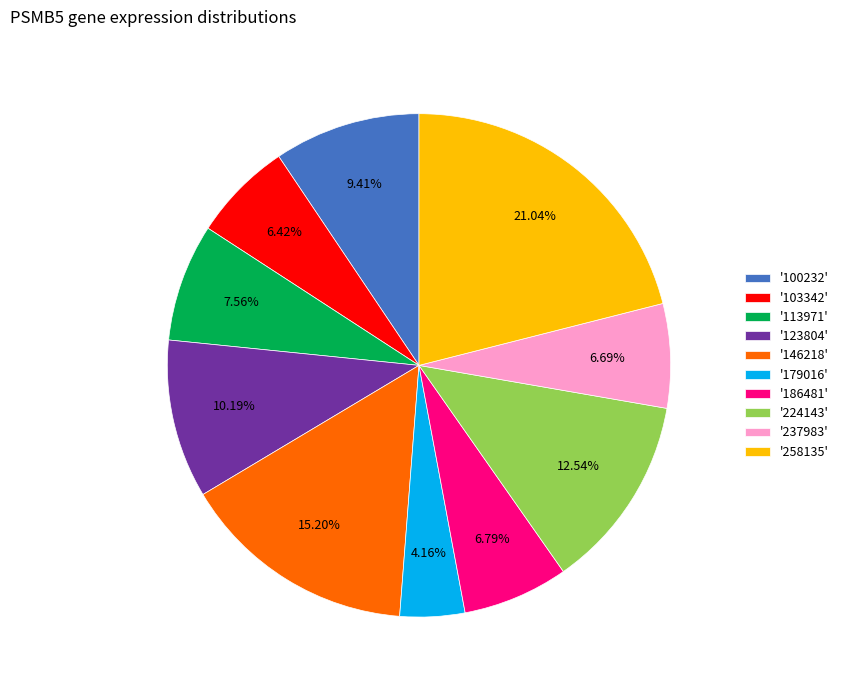

Is there a majority slice in this chart?

No